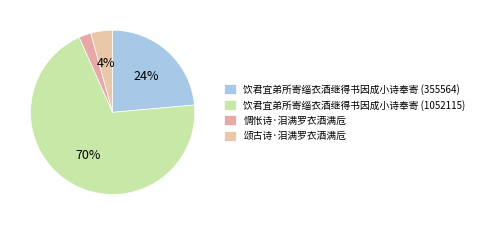

Do 颂古诗·泪满罗衣酒满卮 and 饮君宜弟所寄缁衣酒继得书因成小诗奉寄 (355564) together represent more than half of the pie?

No